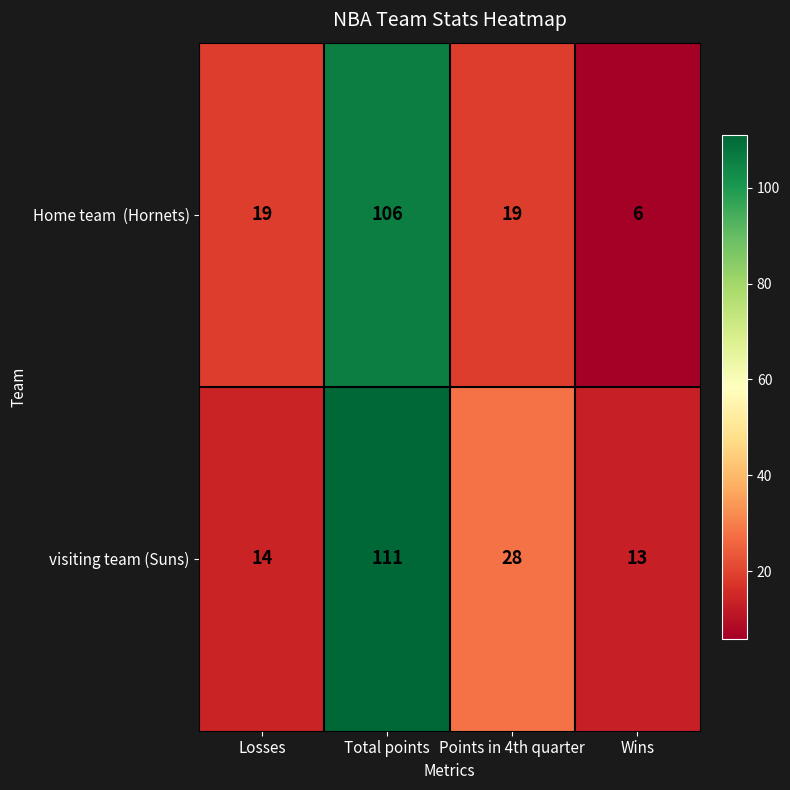

What is the sum of the visiting team (Suns) values at Losses and Wins?

27